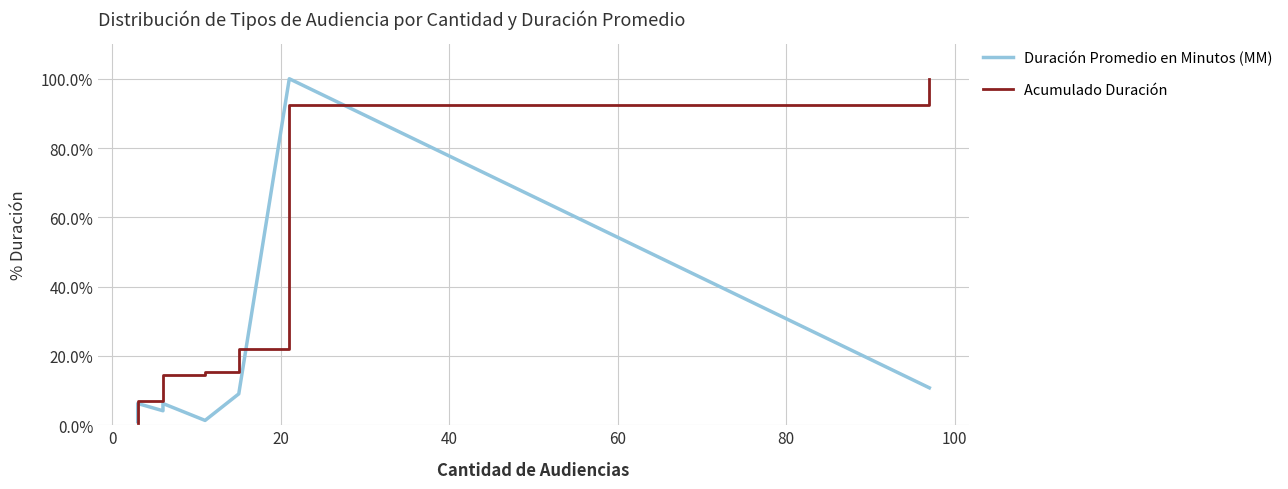

How many lines are shown in the chart?

2